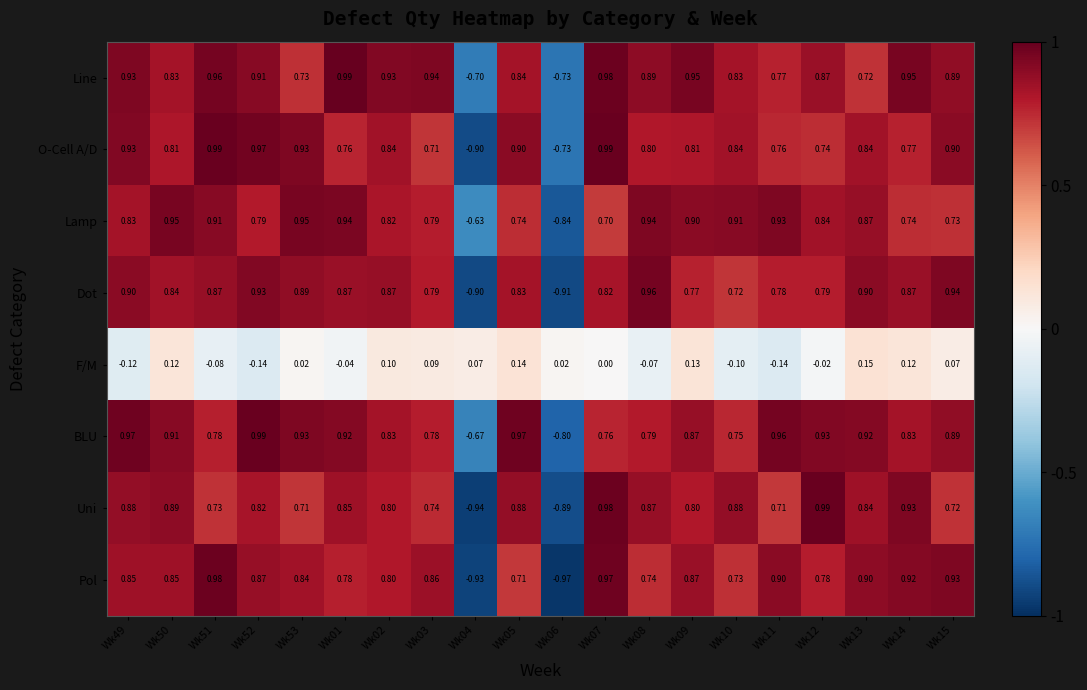

At Wk05, list the series in order from smallest to largest.

F/M, Pol, Lamp, Dot, Line, Uni, O-Cell A/D, BLU